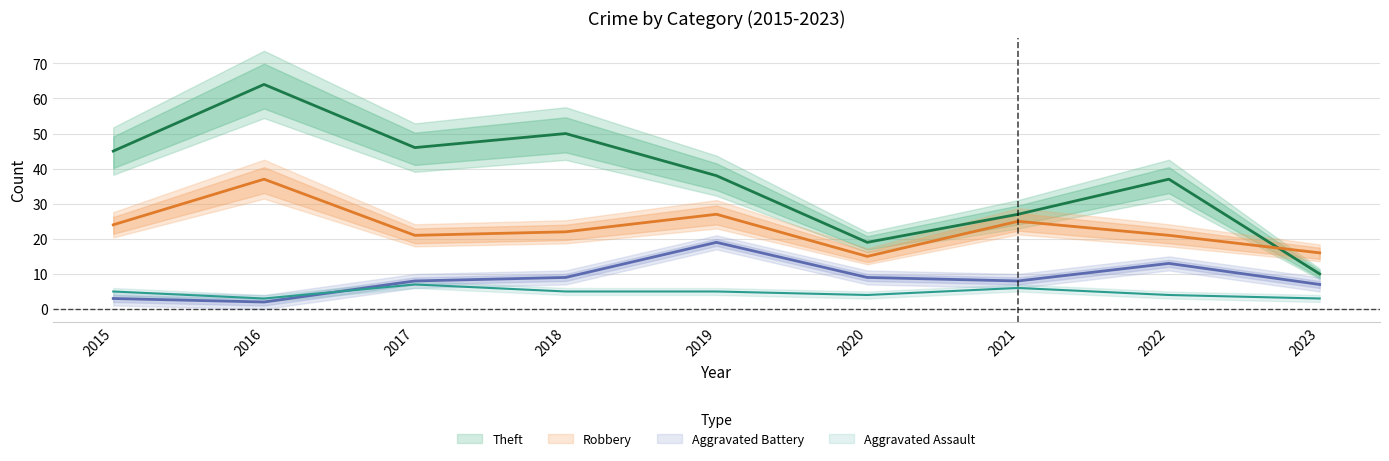

What is the minimum value for Aggravated Battery?

2